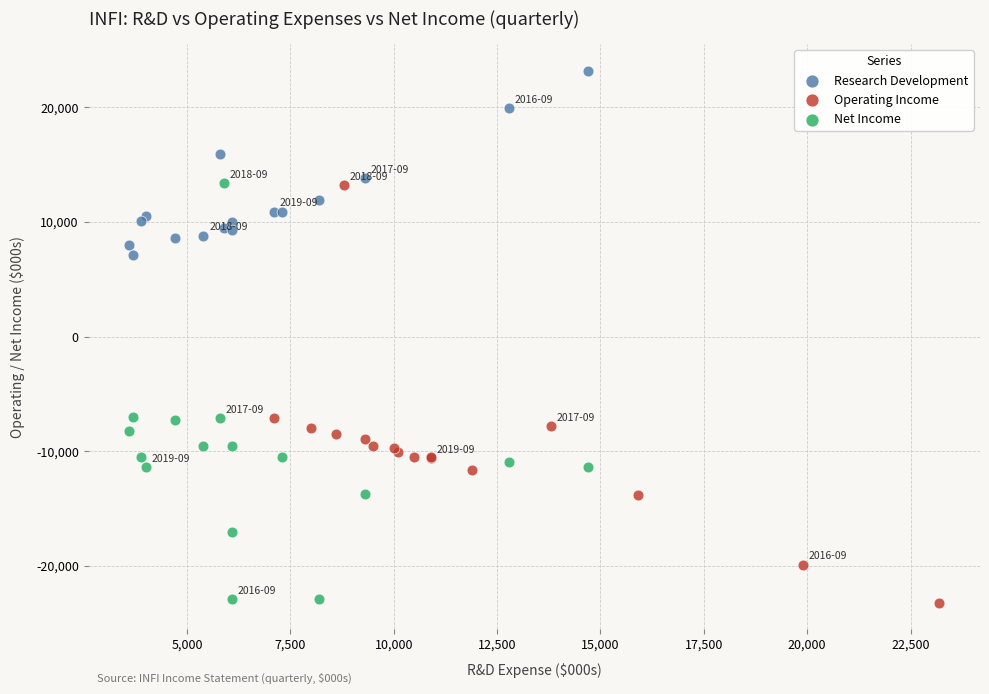

Which series reaches the maximum Y coordinate?

Research Development